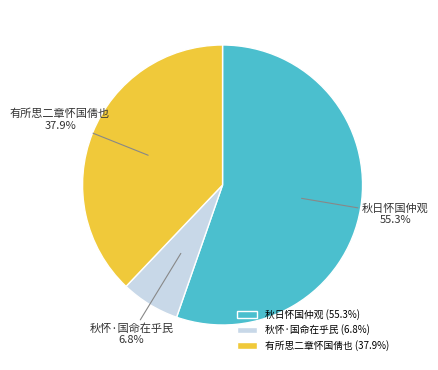

Count the number of slices in the pie.

3